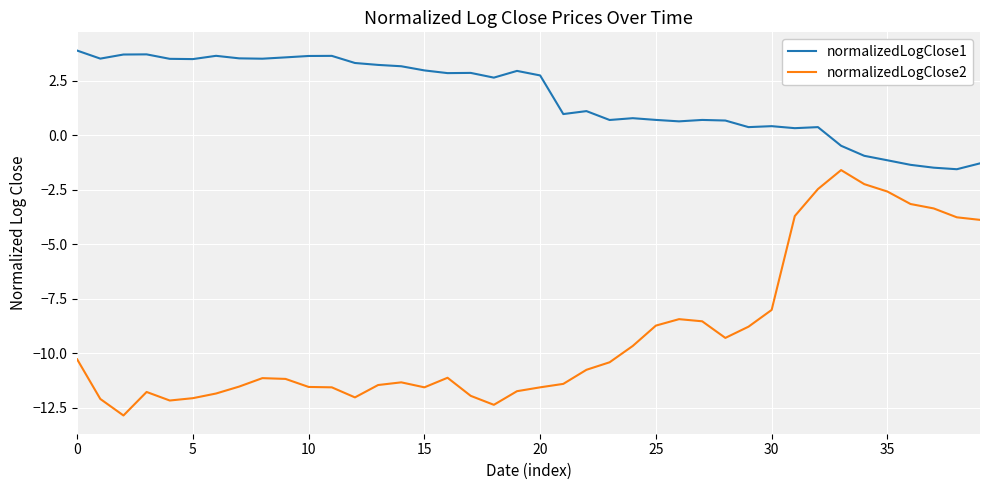

True or false: normalizedLogClose2 and normalizedLogClose1 cross at least once.

False